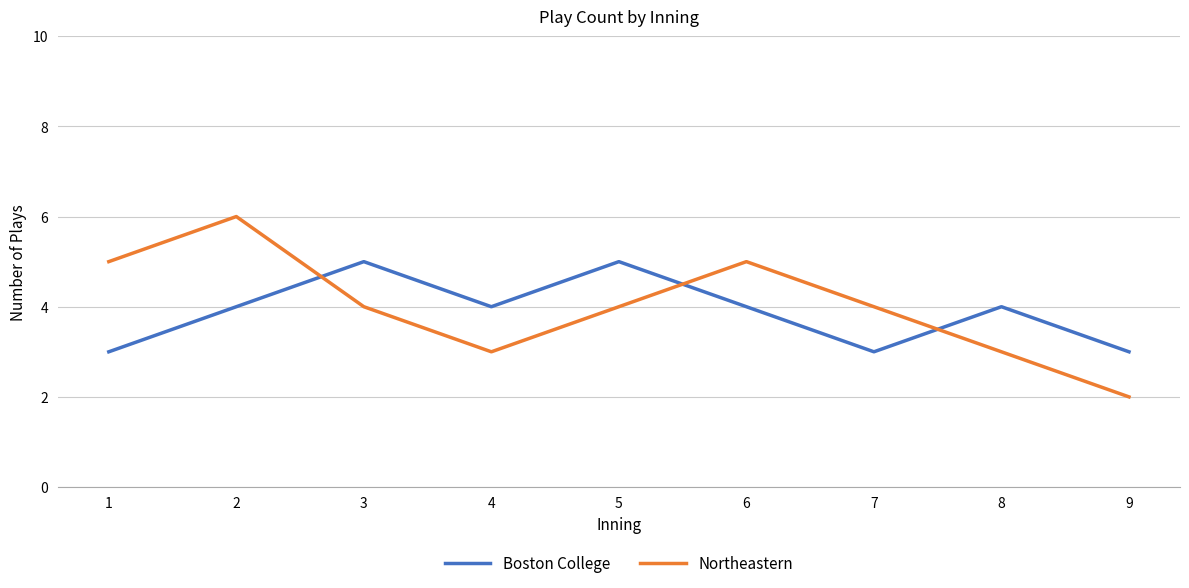

What is the sum of all Boston College values?

35